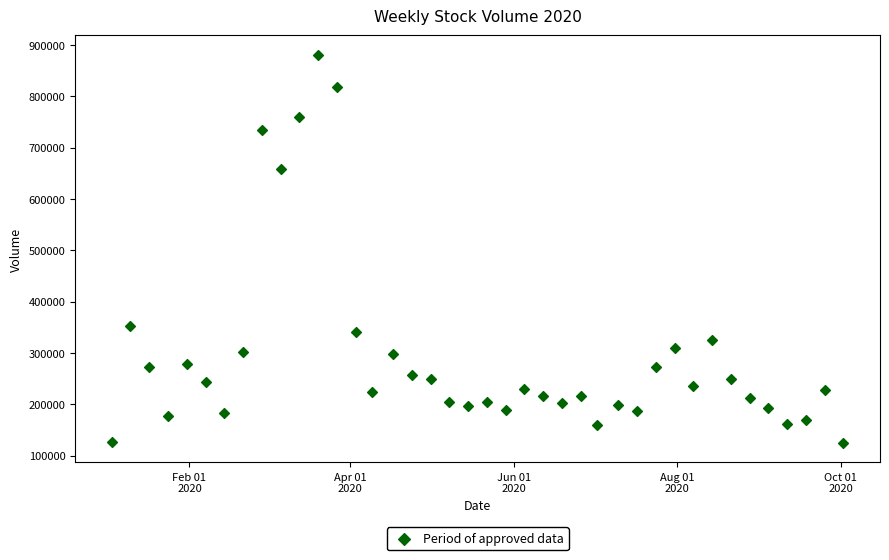

What is the range of Y values (max minus min)?

756925